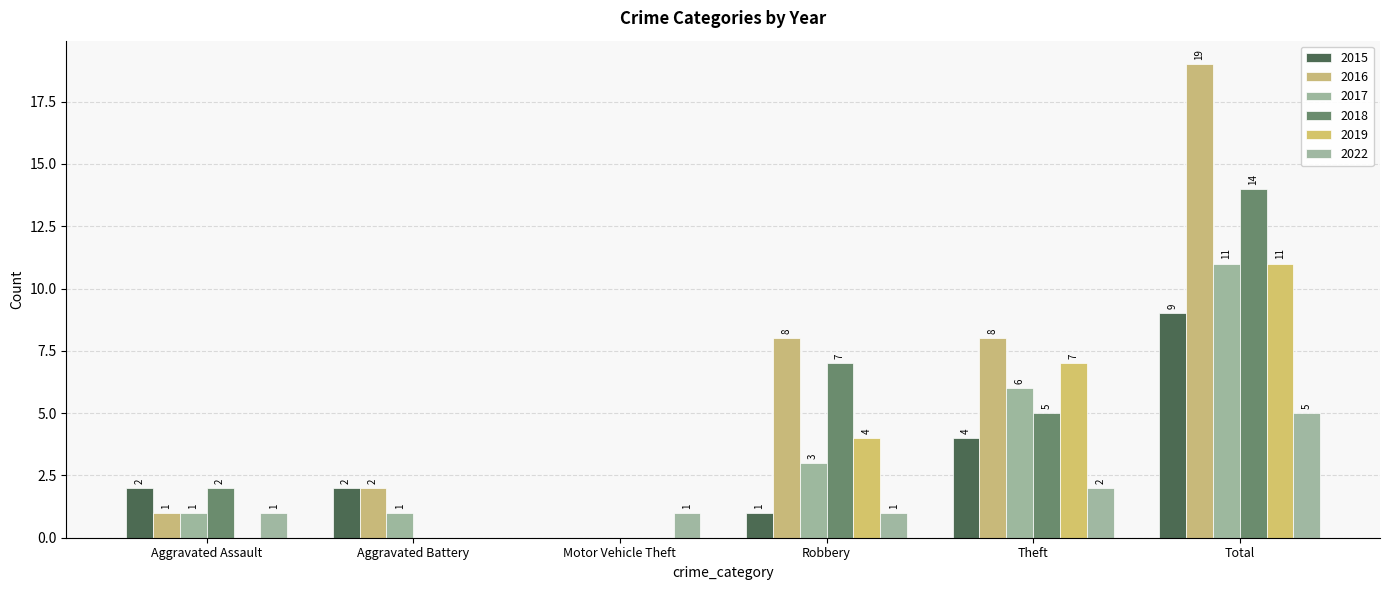

Does the chart contain stacked bars?

No